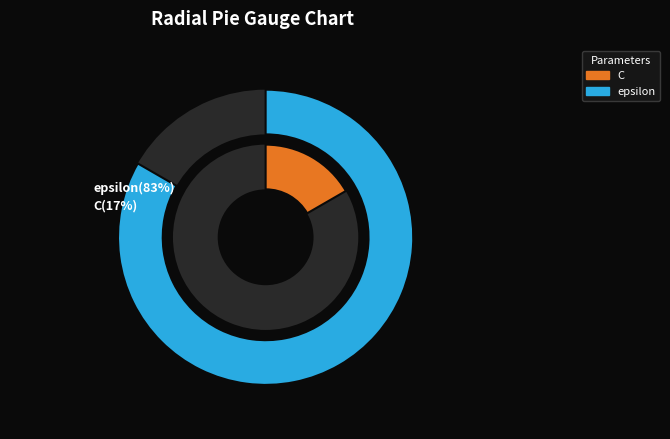

Which slice is the largest?

epsilon